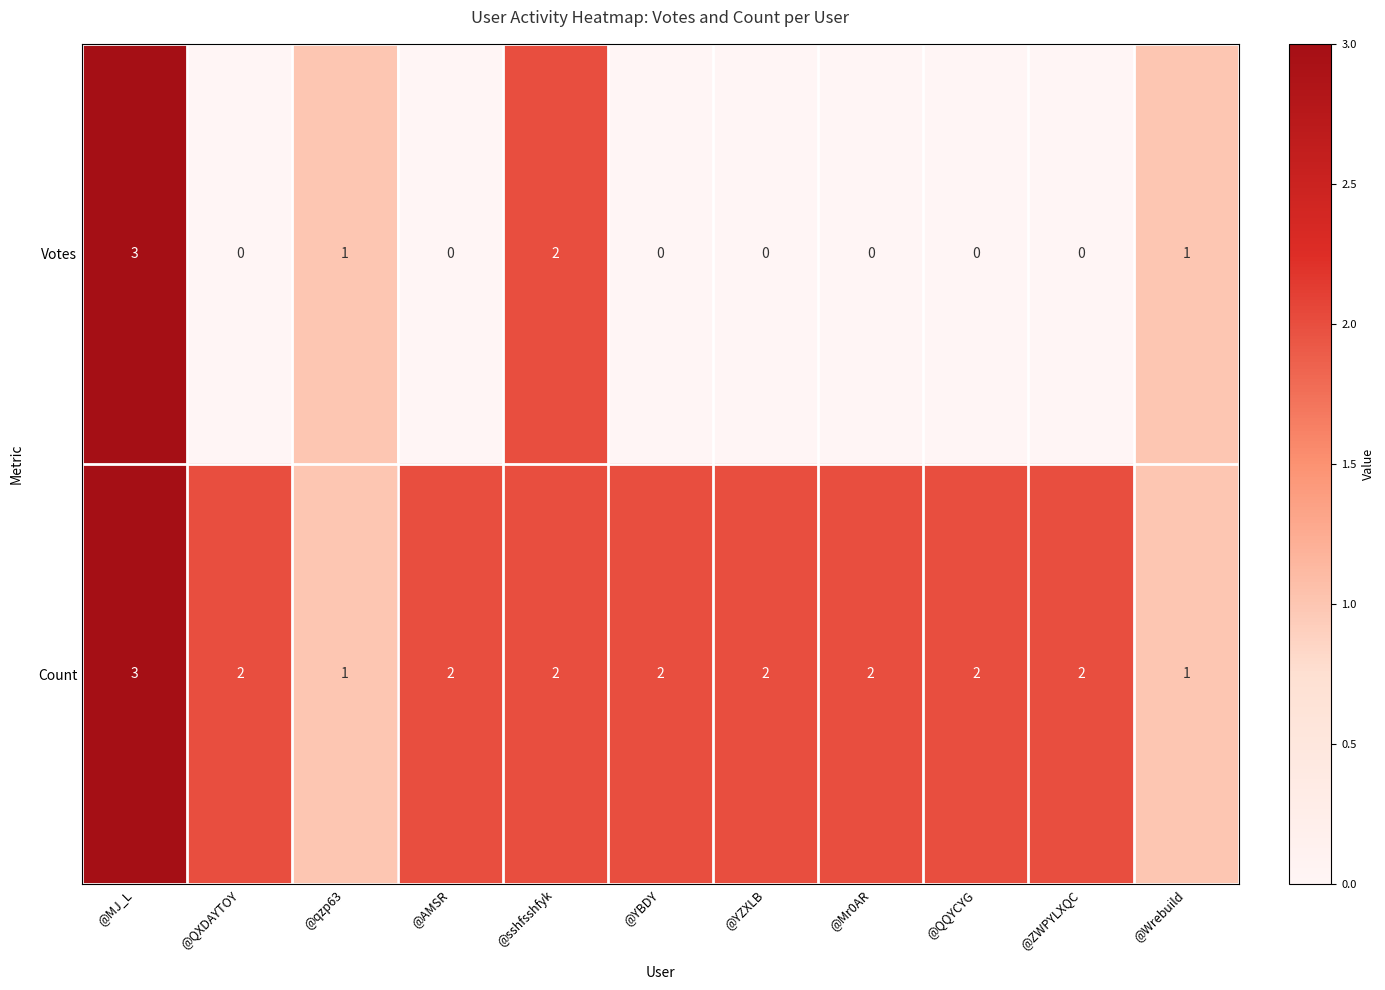

Rank the series by their average value, from highest to lowest.

Count, Votes